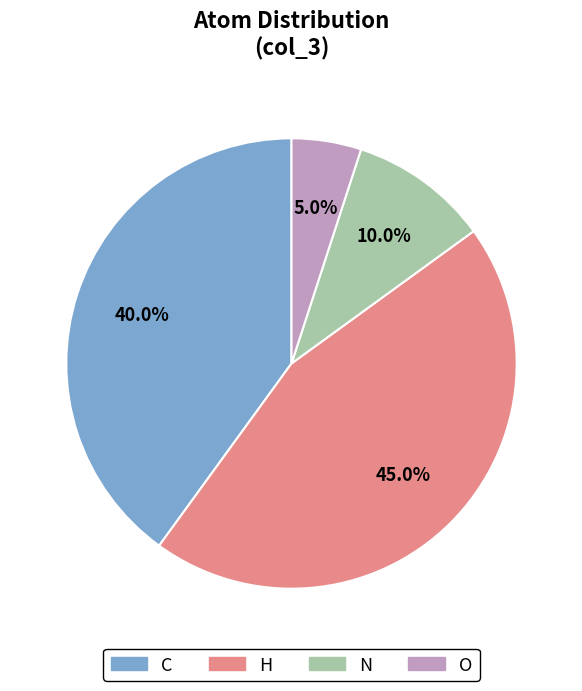

Is it true that O is 1% of the pie?

False